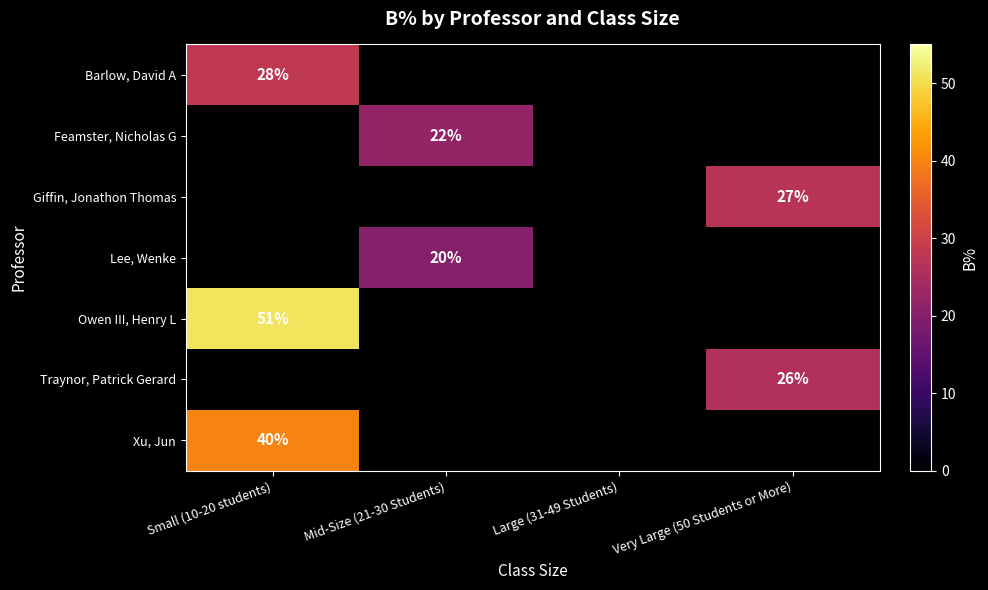

True or false: Xu, Jun has a value of 40 at Small (10-20 students).

True